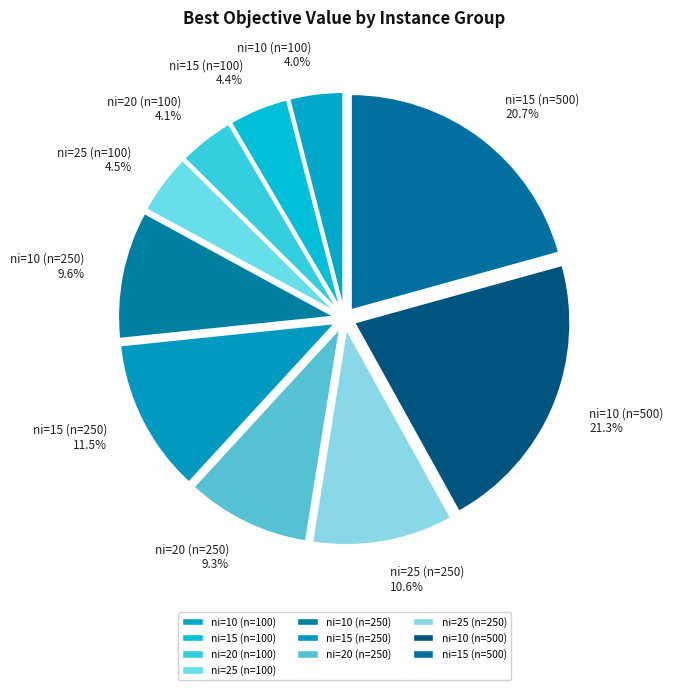

What is the total percentage of ni=10 (n=250) and ni=15 (n=100)?

14.0%